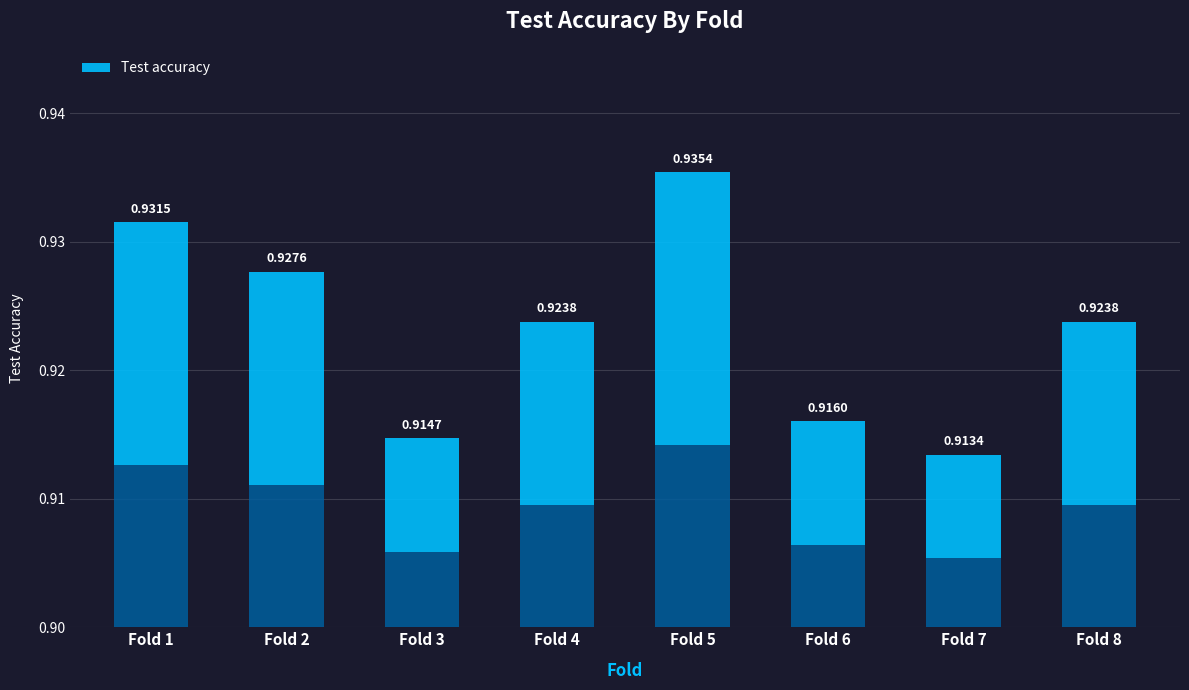

At which category does the chart reach its minimum across all series?

7